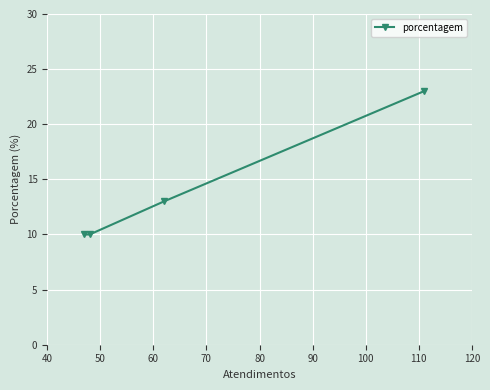

What is the value of the 4th point from the left?

23